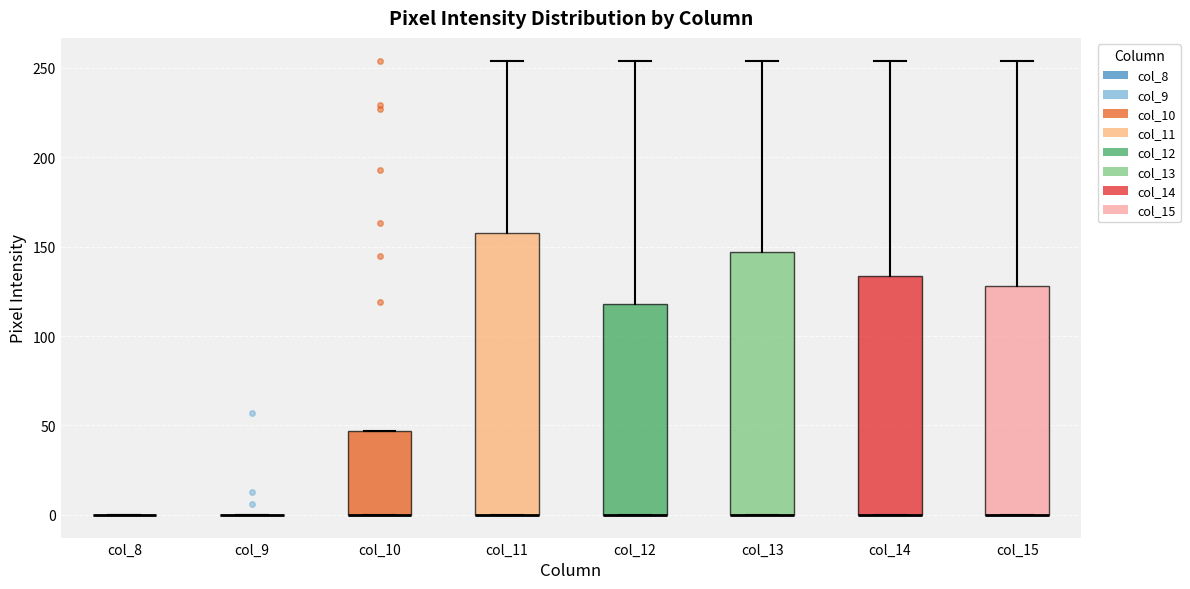

Which box is the tallest, from its lower edge to its upper edge?

col_11